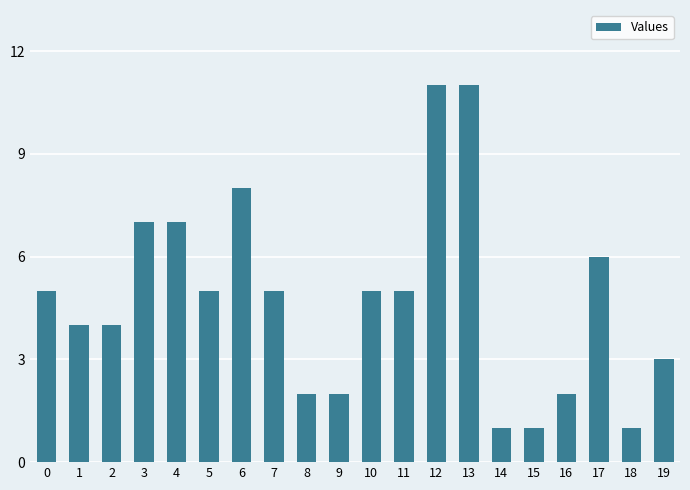

How many values are between 2 and 7?

14